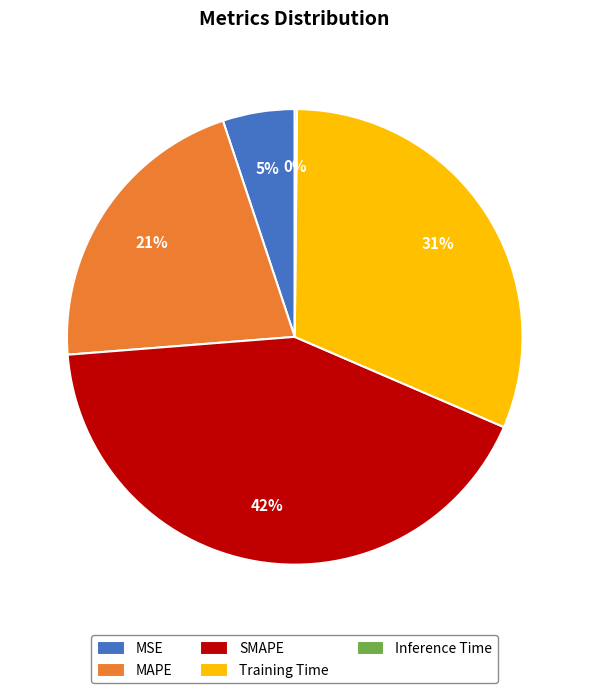

To the nearest percent, what is the difference between the largest and smallest slice percentages?

42%